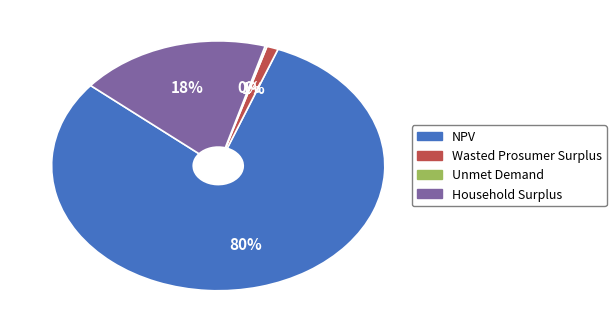

Which category has the biggest portion of the pie?

NPV